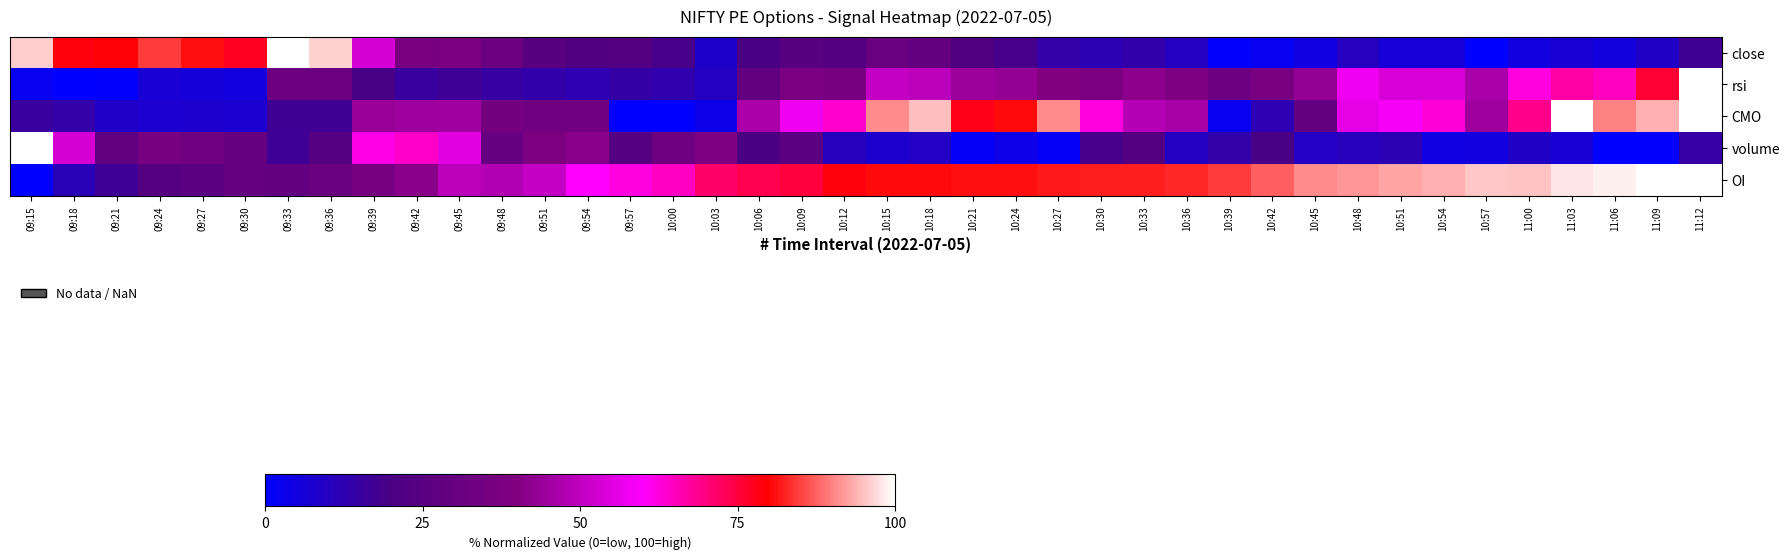

What is the total value across all series at 11:12?

331.7